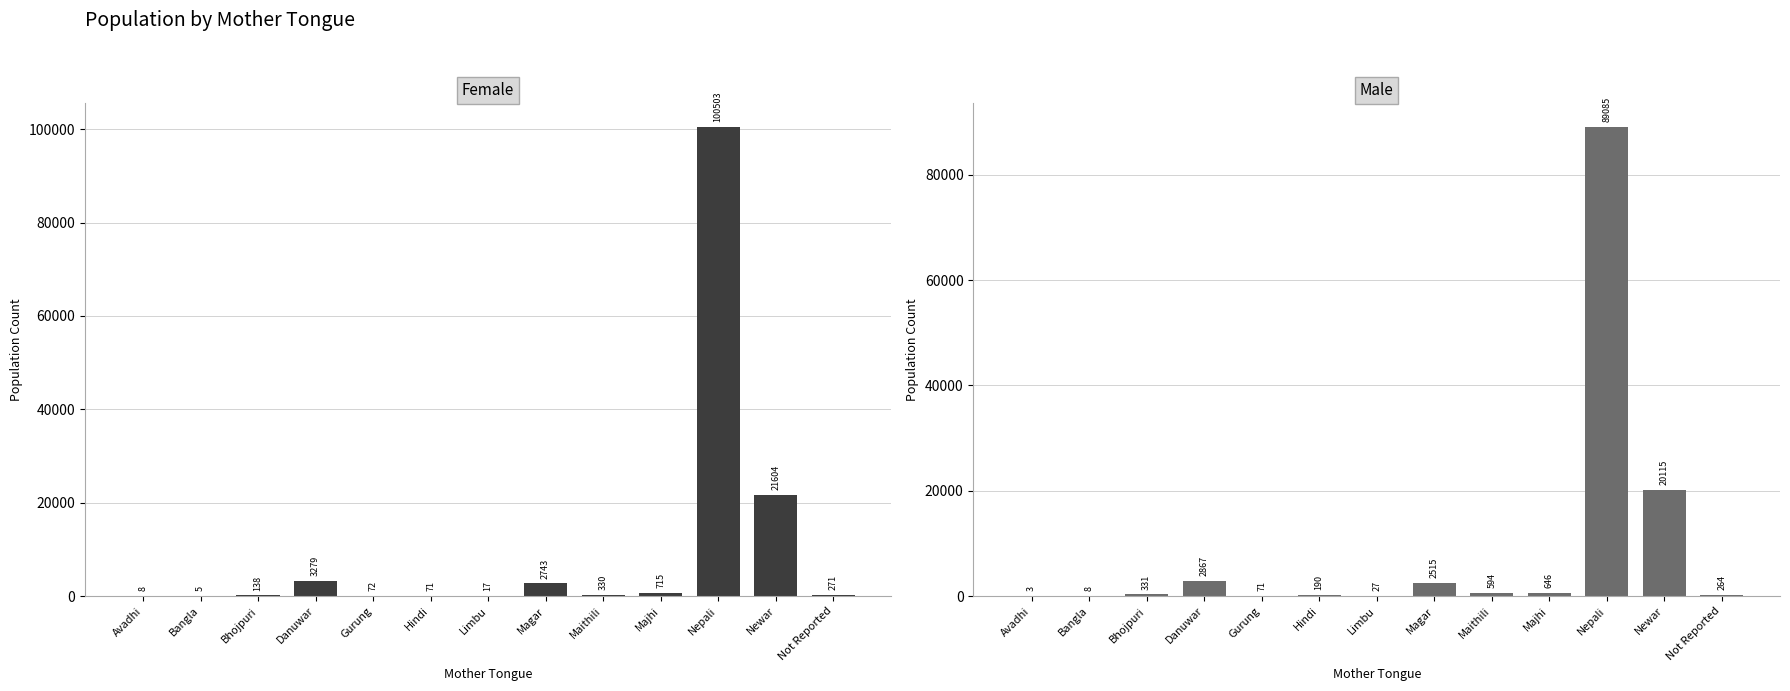

What is the total value across all series at Nepali?

189588